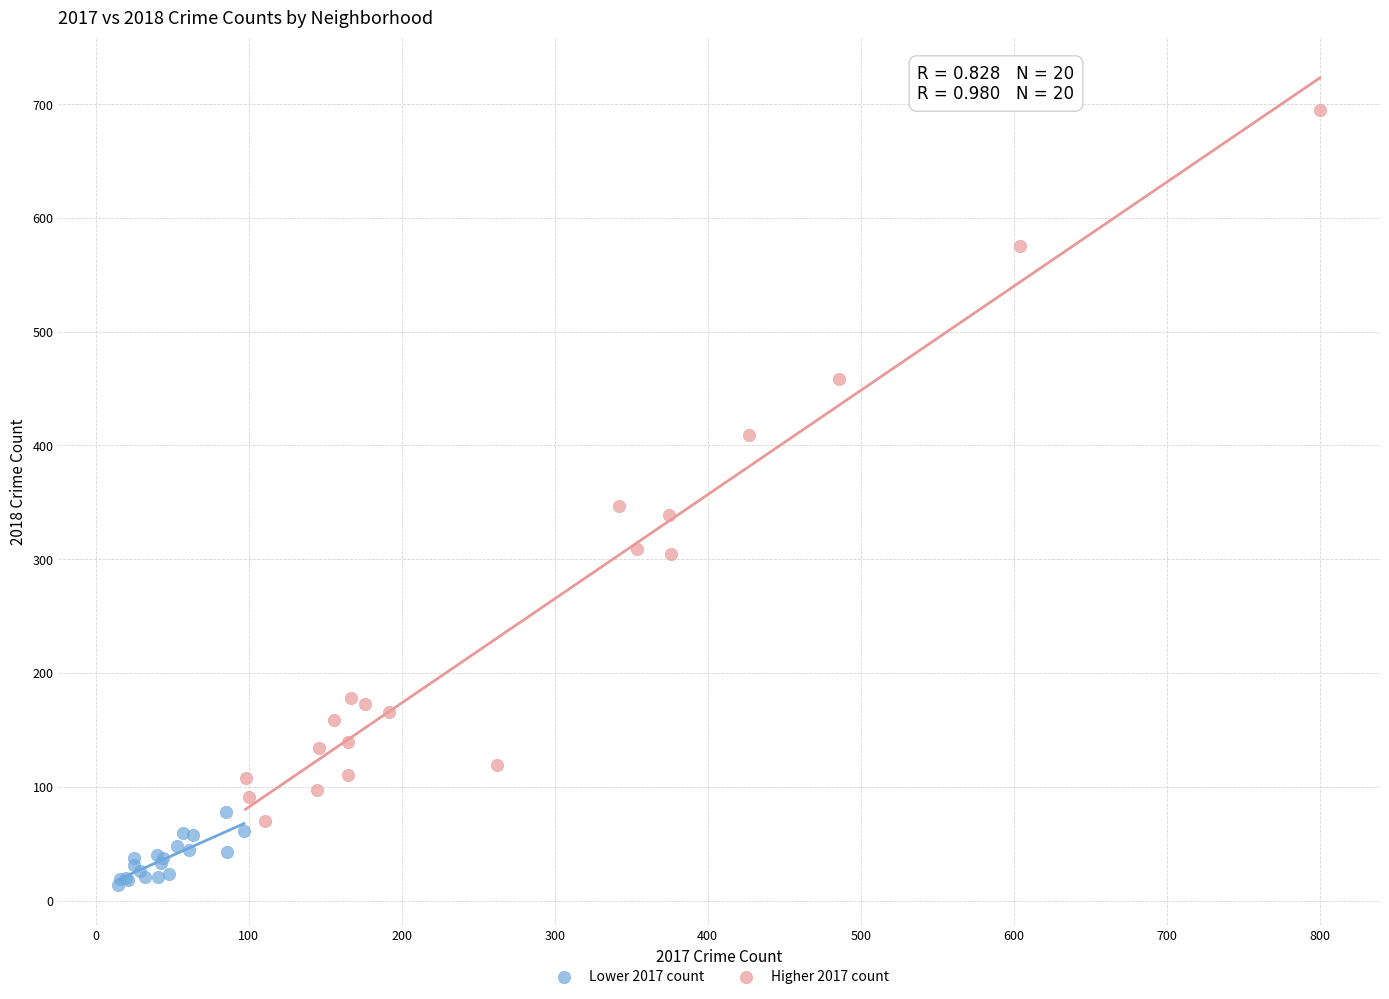

Which series reaches the minimum Y coordinate?

Lower 2017 count